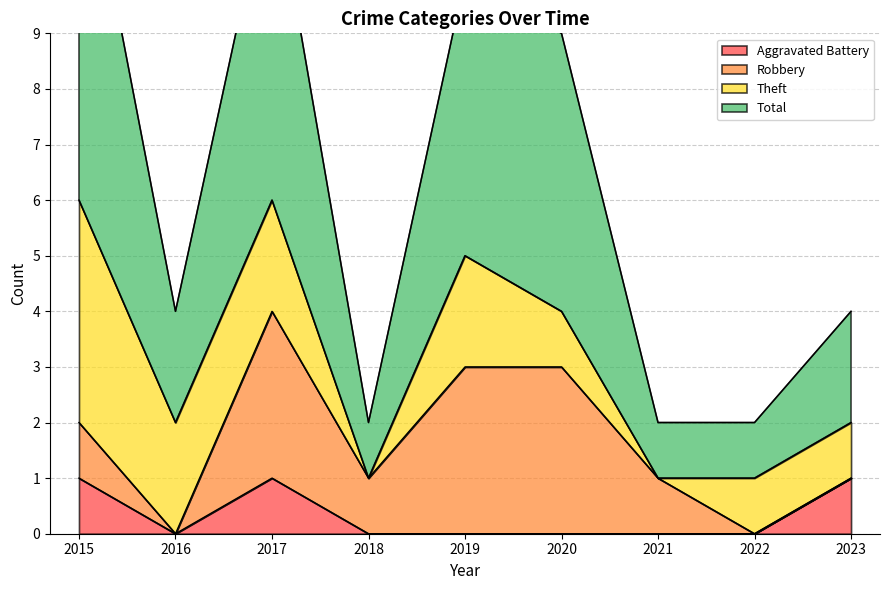

The Aggravated Battery series shows 0 at 2018. True or false?

True